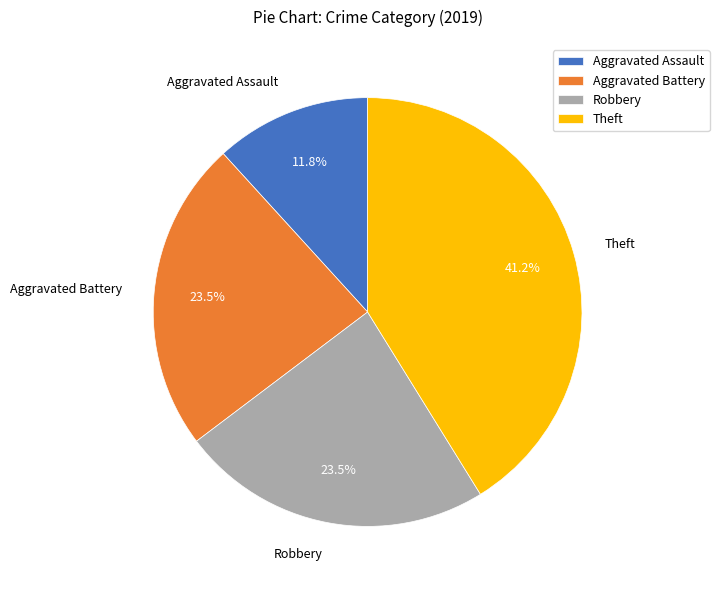

Which has a higher value, Theft or Aggravated Assault?

Theft